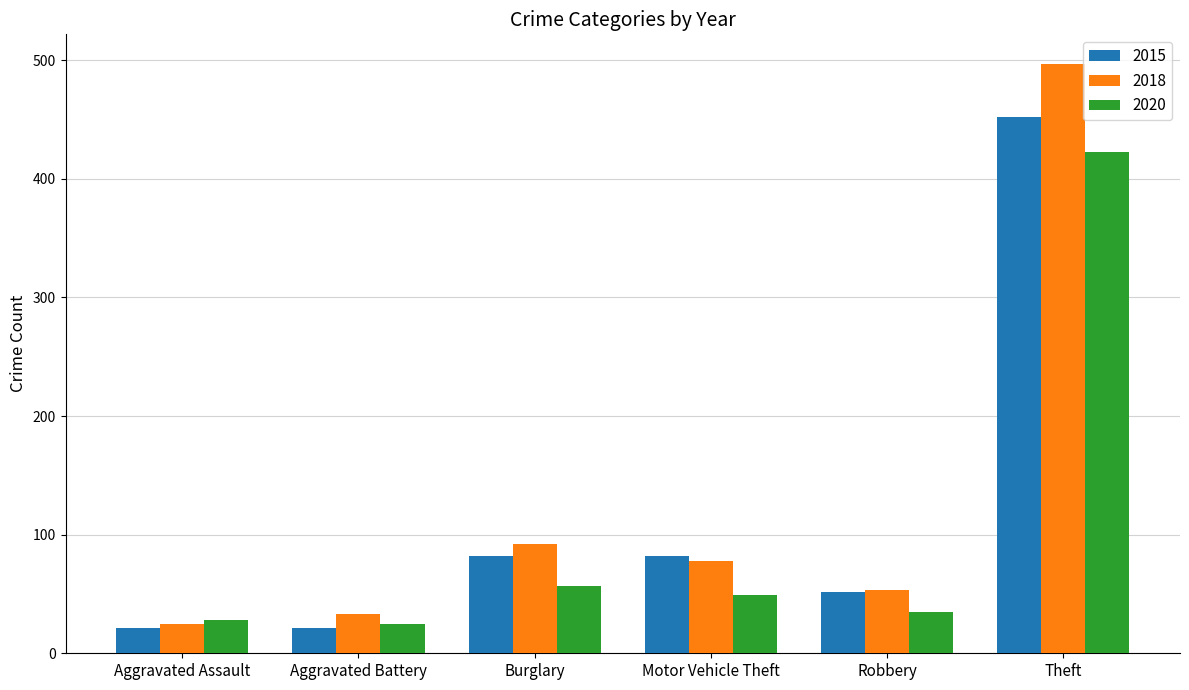

At which label does 2020 reach its peak?

Theft